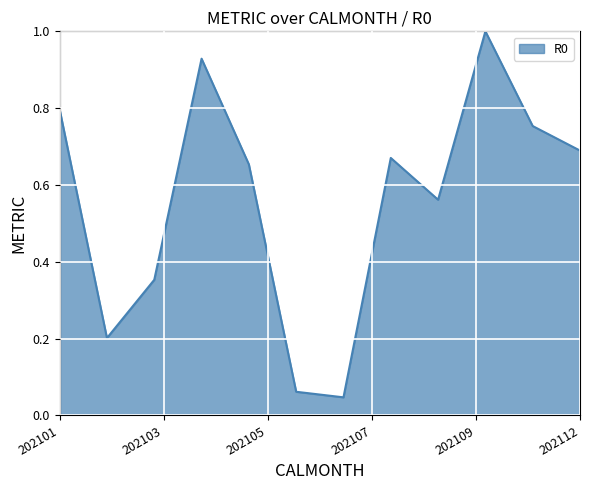

What is the difference between the maximum and minimum values?

1.0